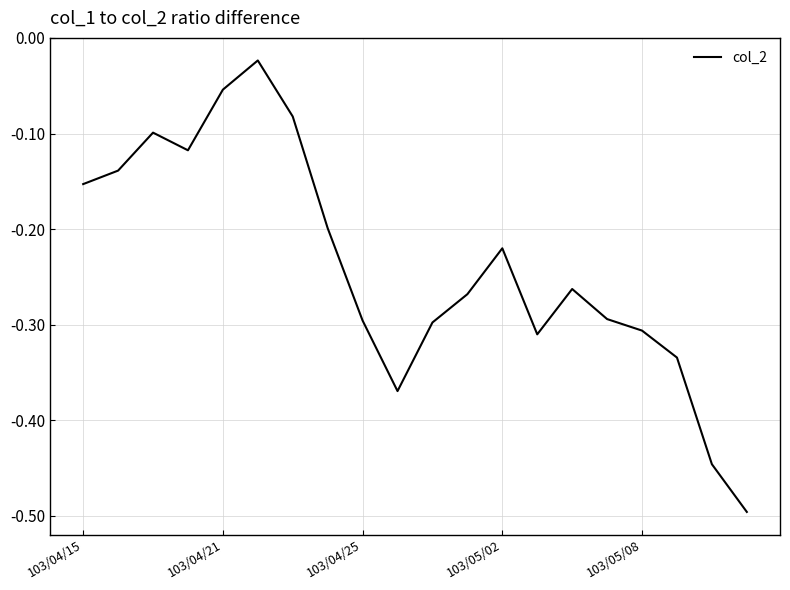

What is the difference between the maximum and minimum values?

0.5